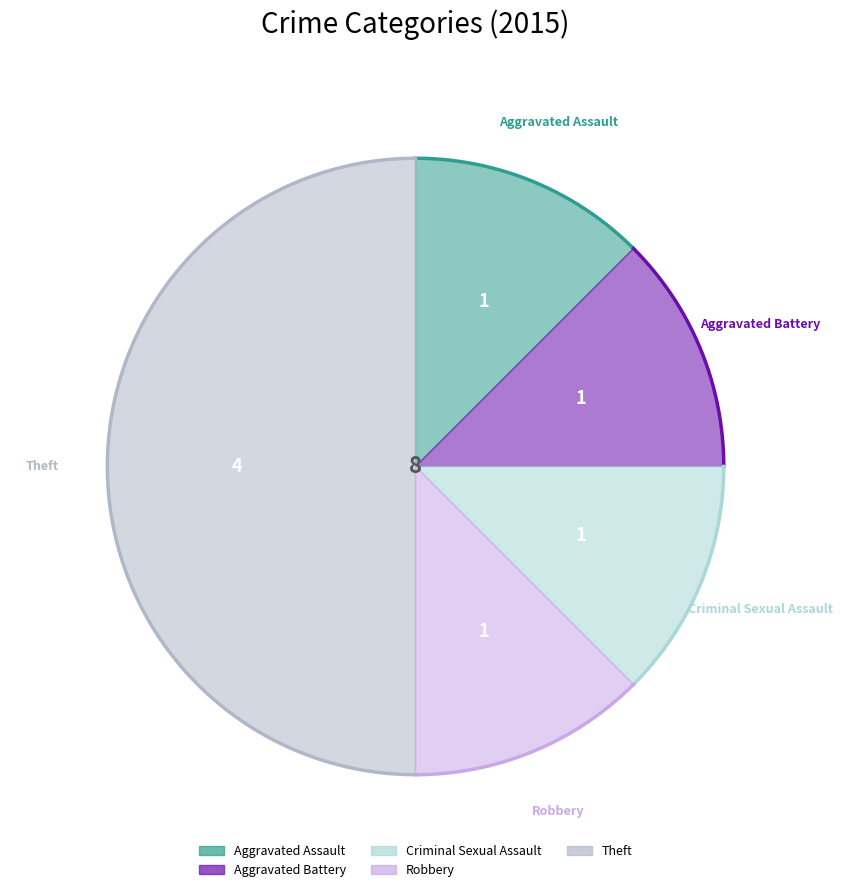

The Aggravated Assault slice represents 27% of the pie. True or false?

False